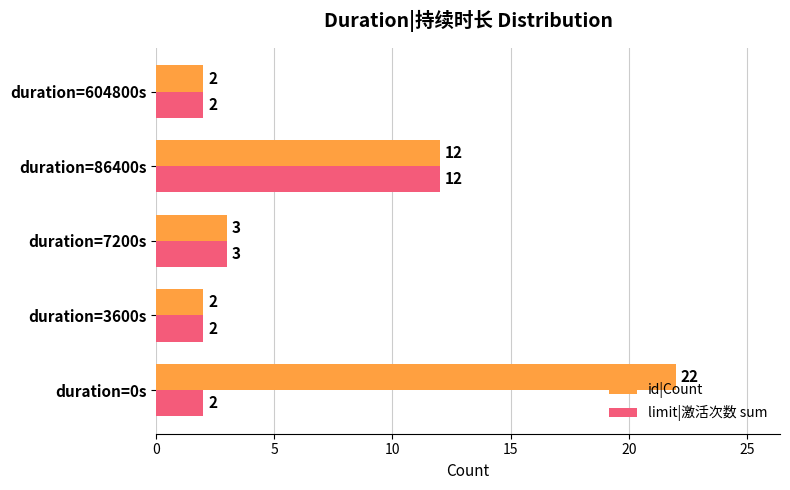

What is the difference between the limit|激活次数 sum values at duration=7200s and duration=86400s?

9